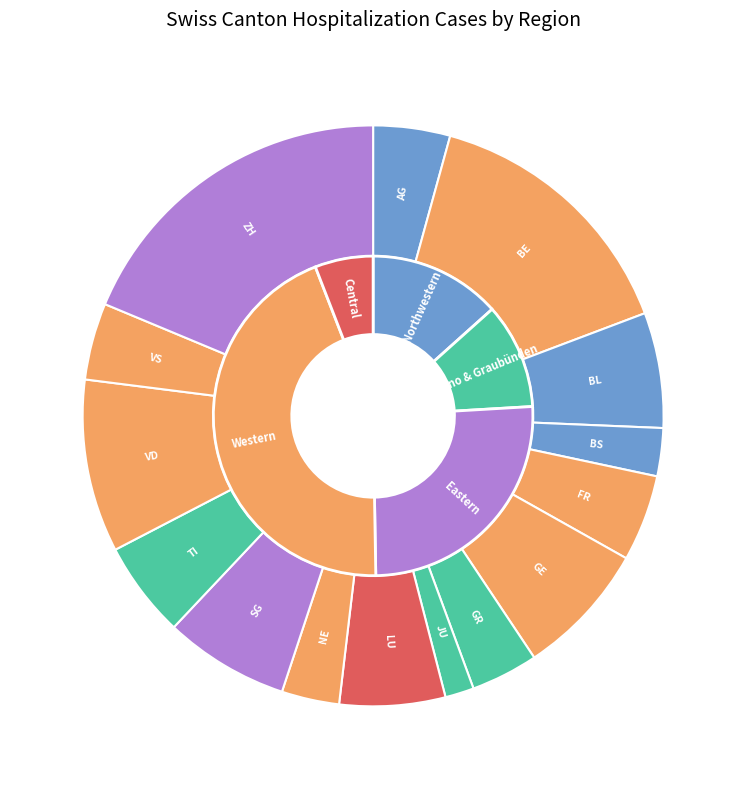

What is the change in value from FR to GE?

+5